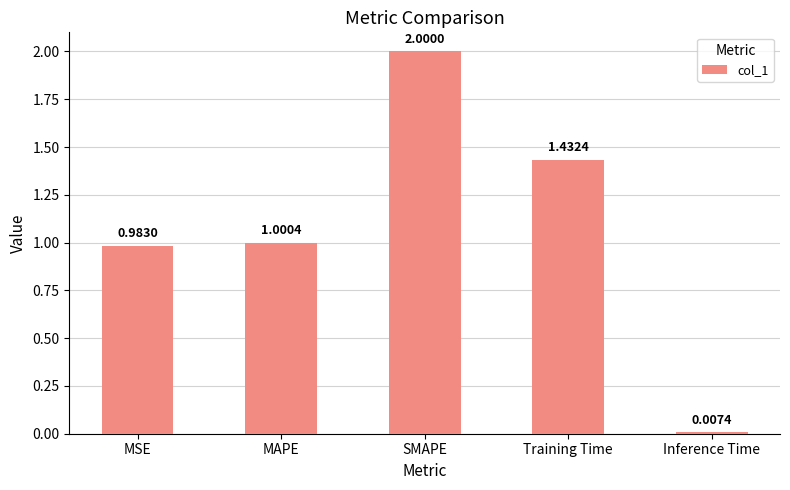

At which label does the data first exceed 1?

MAPE